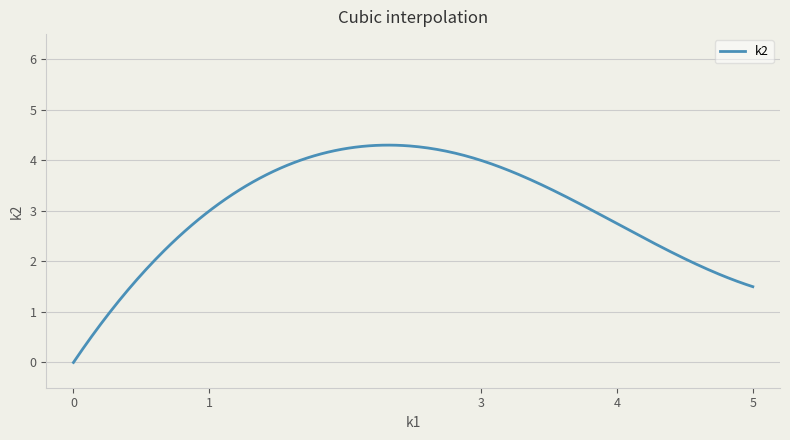

Does the chart display data point markers on the line(s)?

No